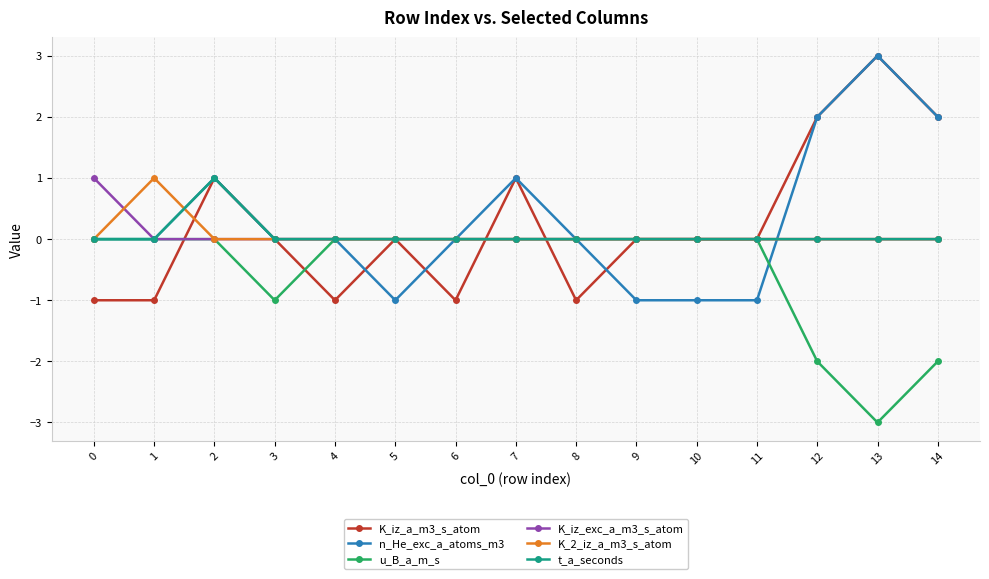

Is this an area chart (filled region under the line)?

No